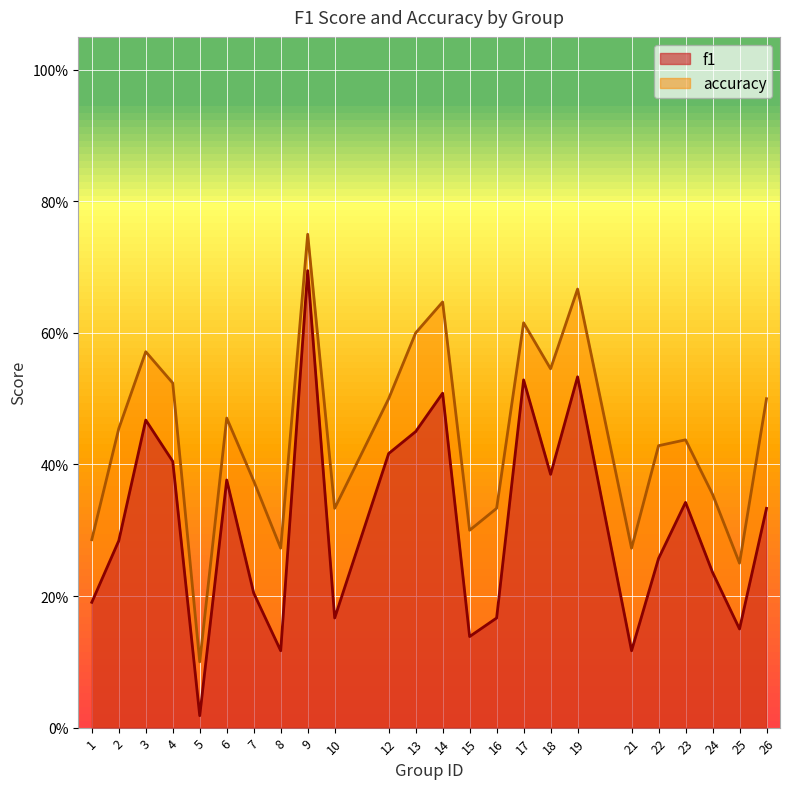

How many interior local valleys does the accuracy series have?

7